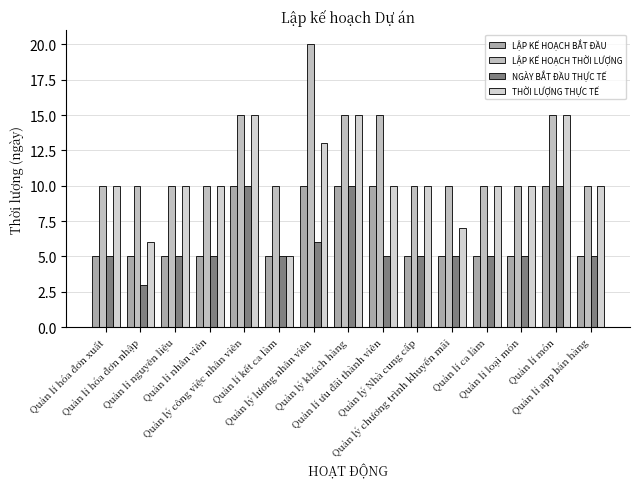

How many bars are there in each group?

4